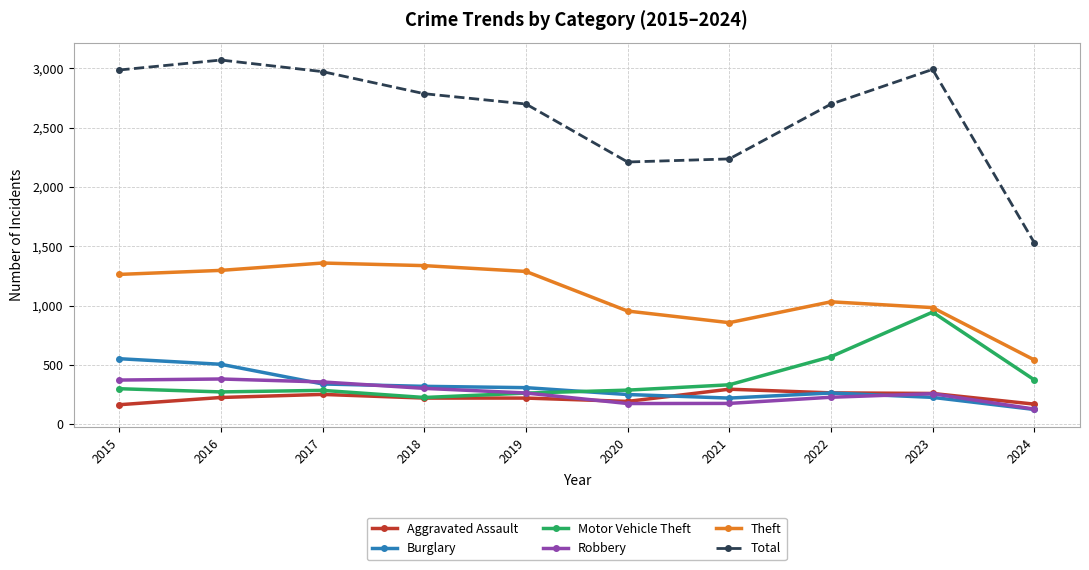

What is the spread (max minus min) of values at 2017?

2722